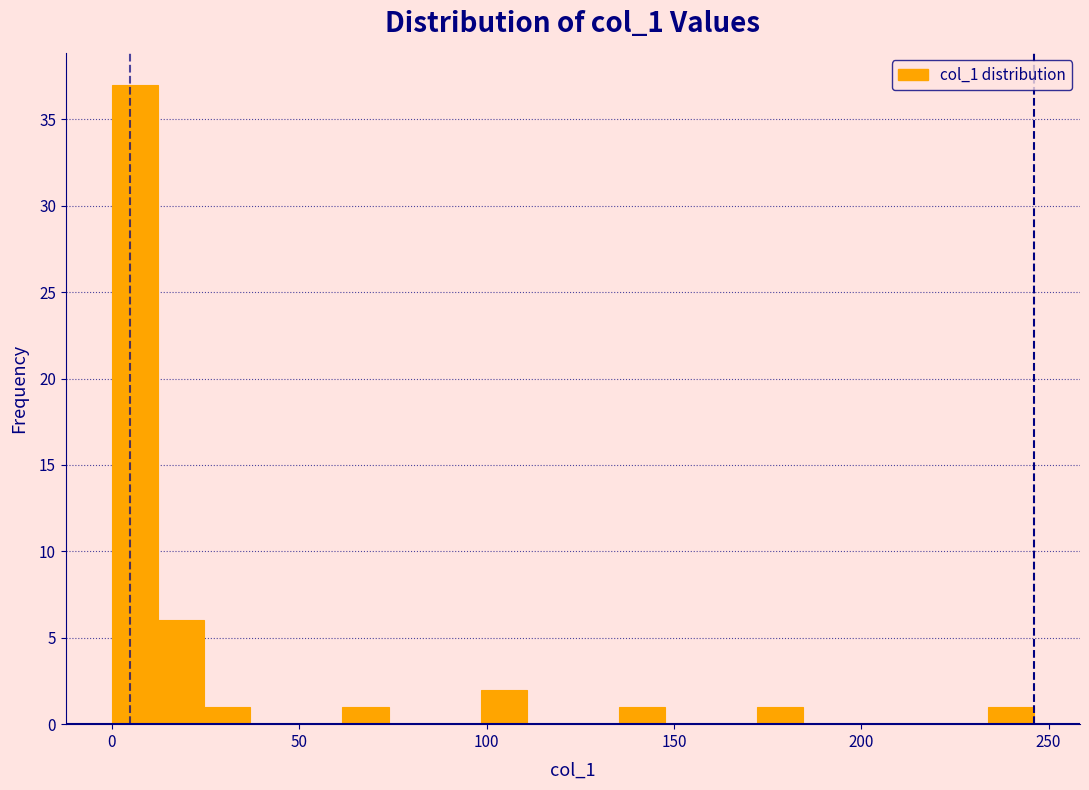

Around what value on the x-axis is the tallest bar? Give the approximate position of its centre, as read against the axis.

5